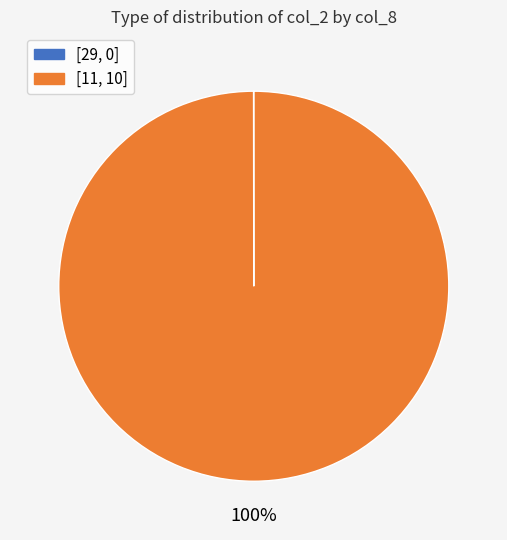

What is the largest slice in the pie chart?

[11, 10]